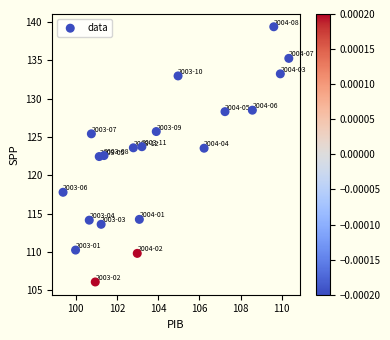

What is the range of Y values (max minus min)?

33.3